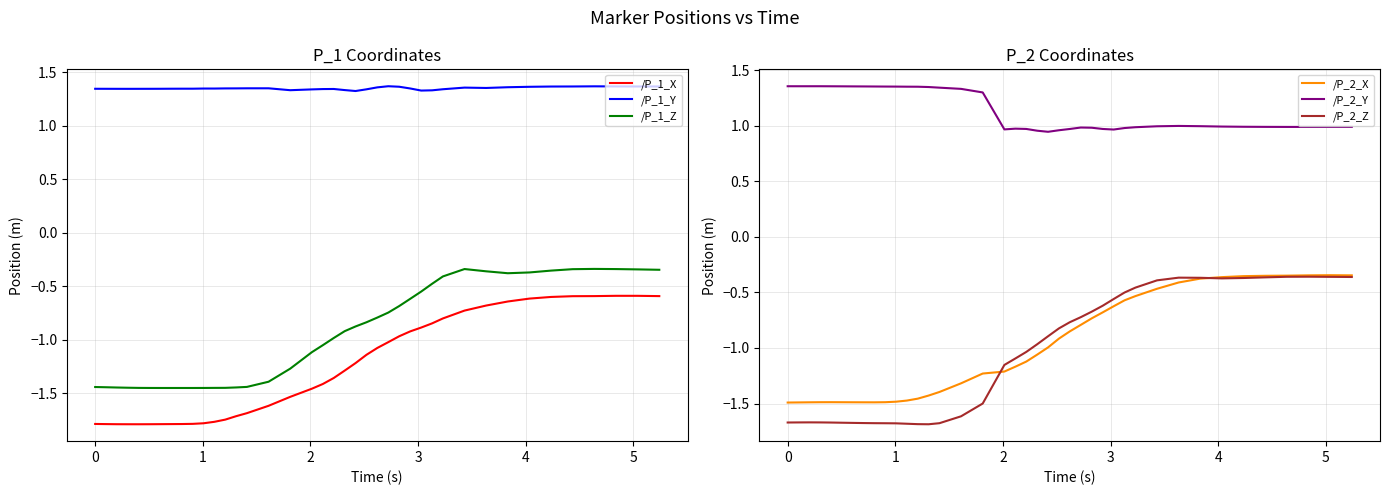

True or false: /P_1_Y and /P_1_X intersect in this chart.

False